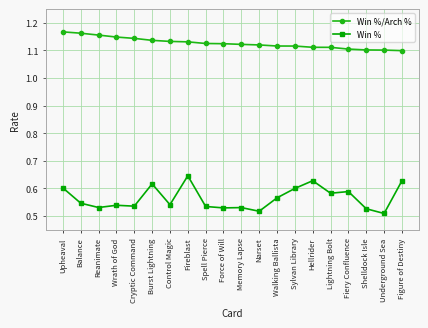

What is the label of the 17th point from the left?

Fiery Confluence